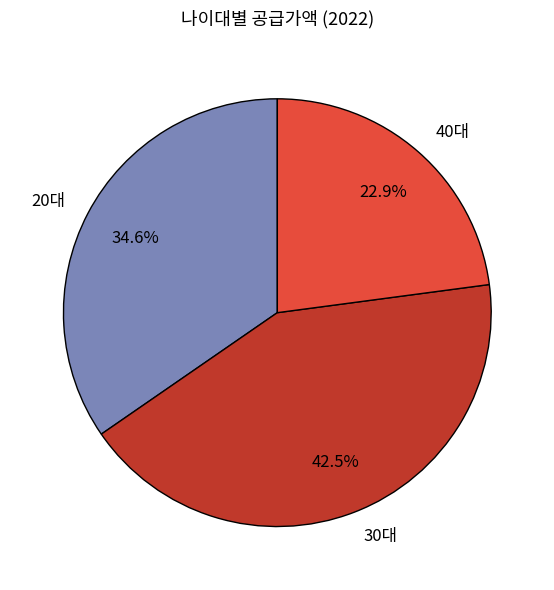

How many slices are in this pie chart?

3